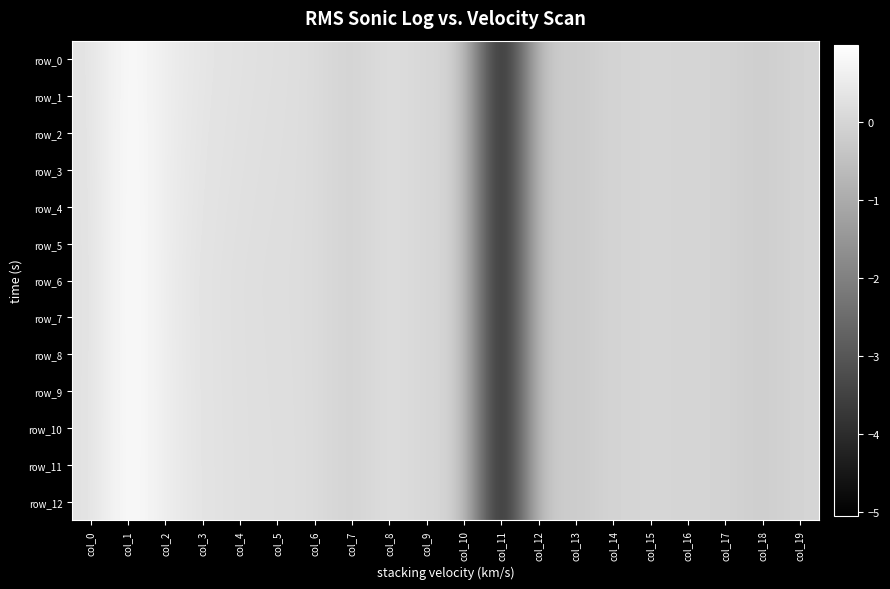

How many data points does each series have?

20